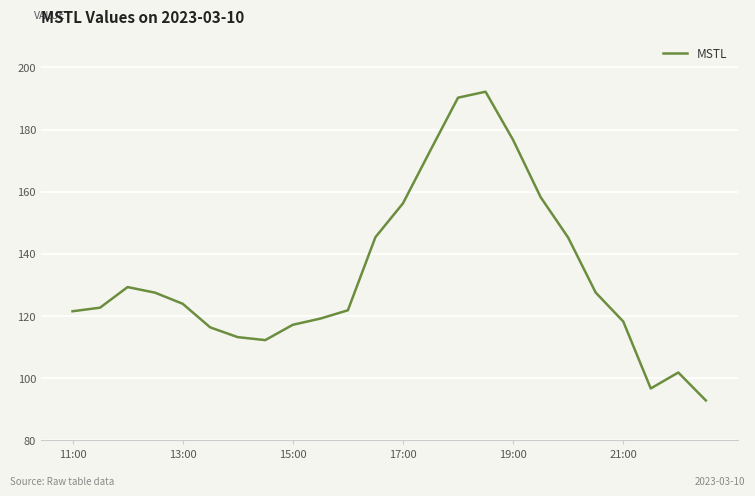

What is the difference between the maximum and minimum values?

99.3